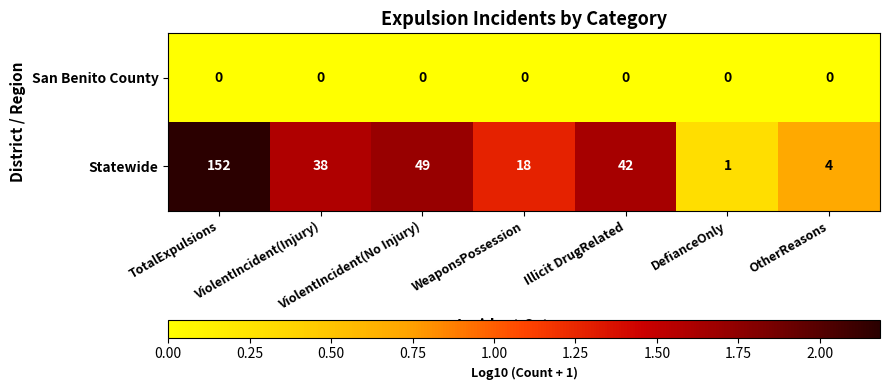

What is the difference between the highest and lowest values at Illicit DrugRelated?

42